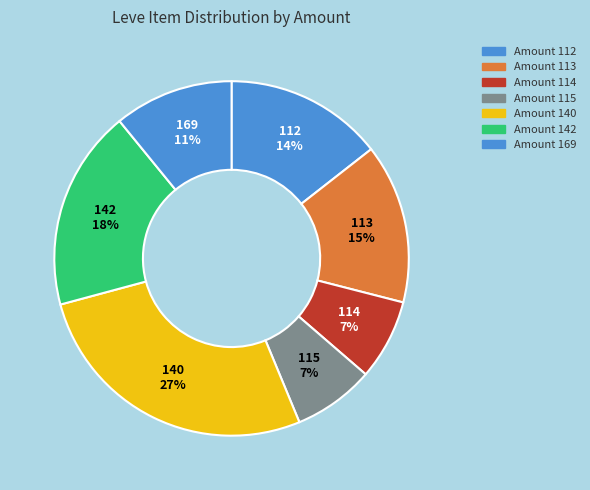

Does any single category account for the majority?

No